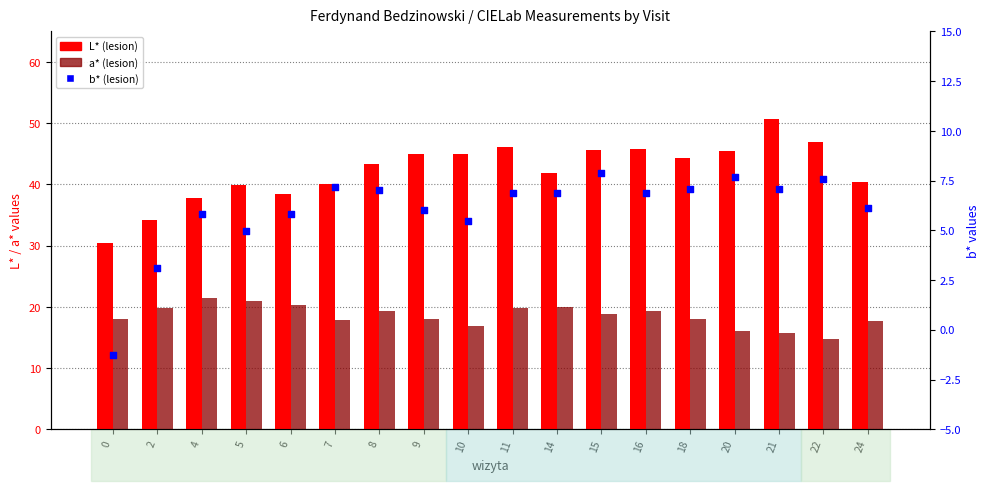

Which series contains the highest Y value?

L* (lesion)